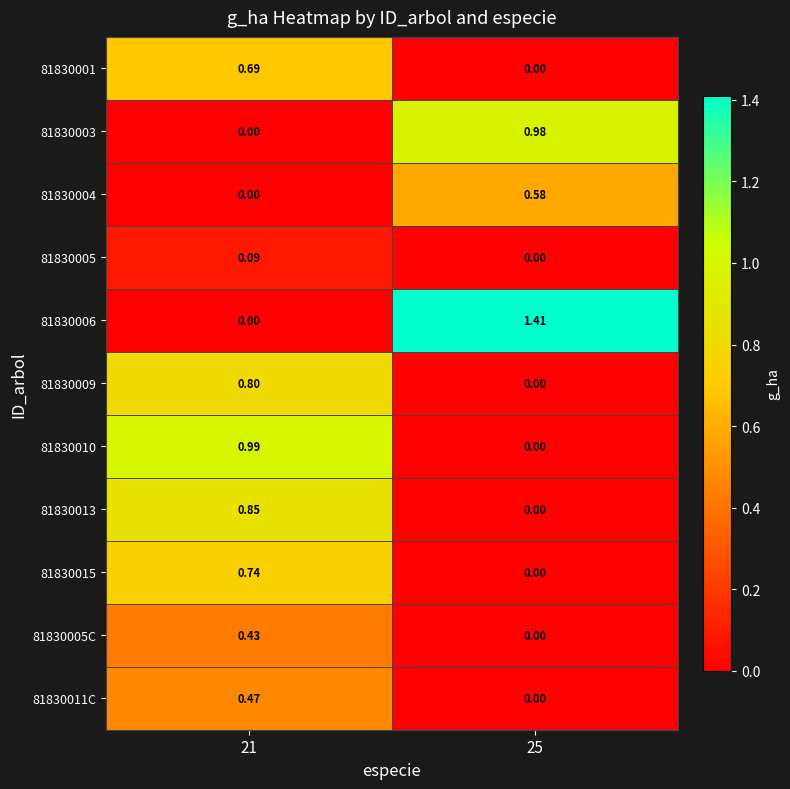

Count the number of categories in the chart.

2